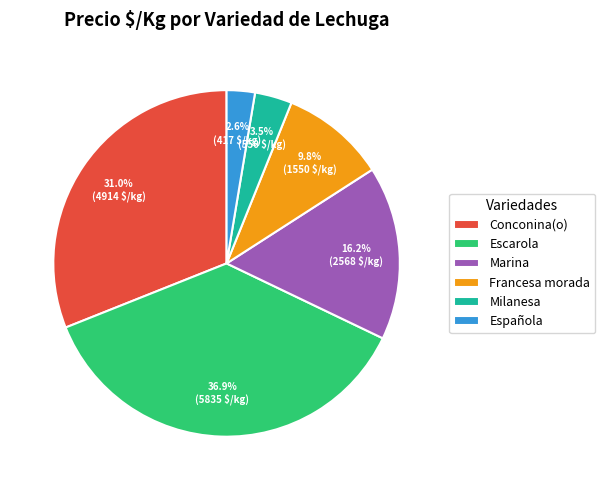

To the nearest percent, what is the difference between the largest and smallest slice percentages?

34%